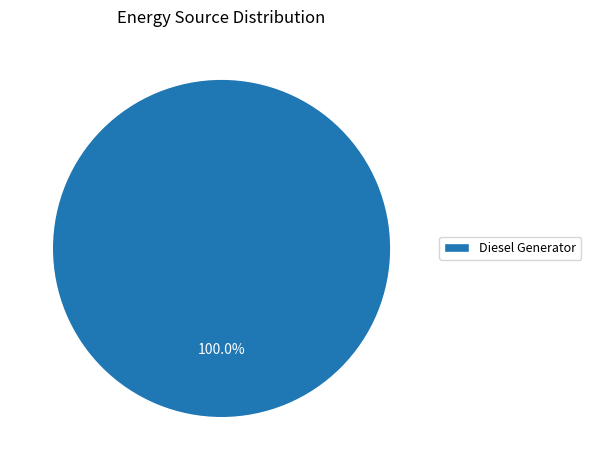

Count the number of slices in the pie.

1